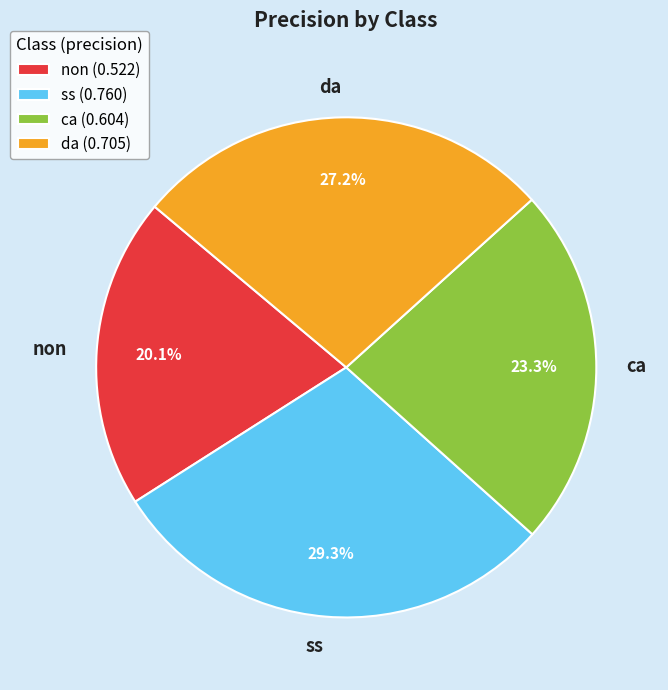

What percentage is the ca slice, to the nearest percent?

23%